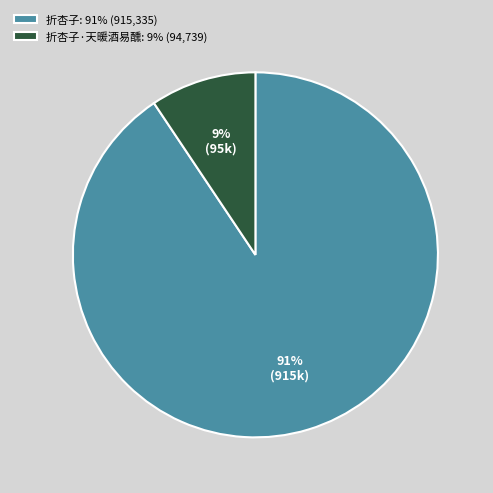

The 折杏子·天暖酒易醺: 9% (94,739) slice represents 22% of the pie. True or false?

False